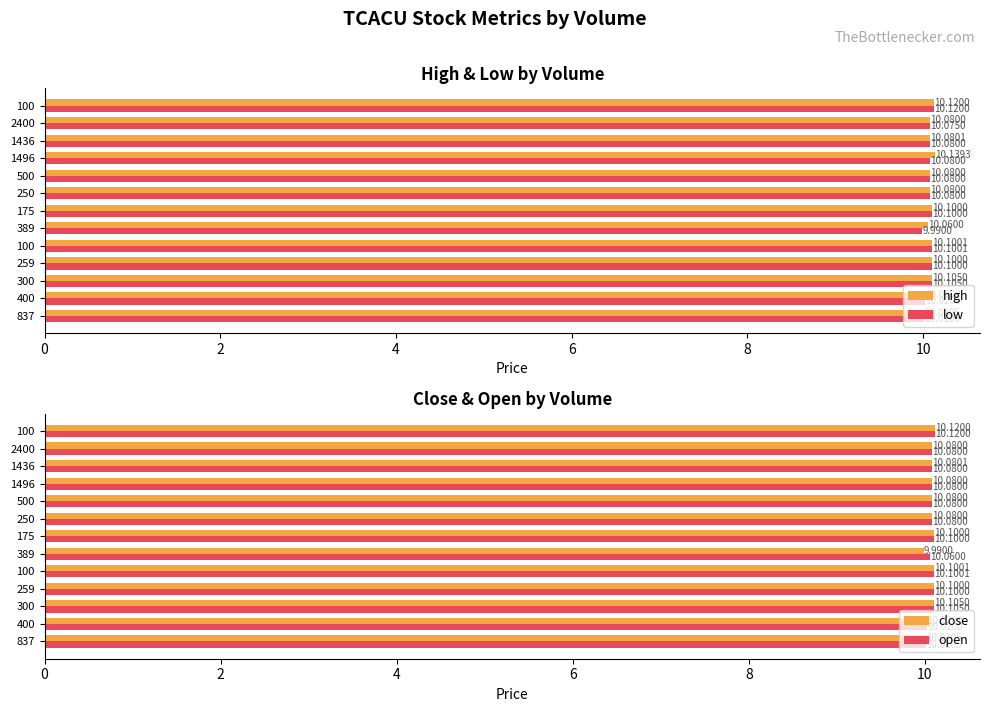

At 500, list the series in order from smallest to largest.

high, low, close, open